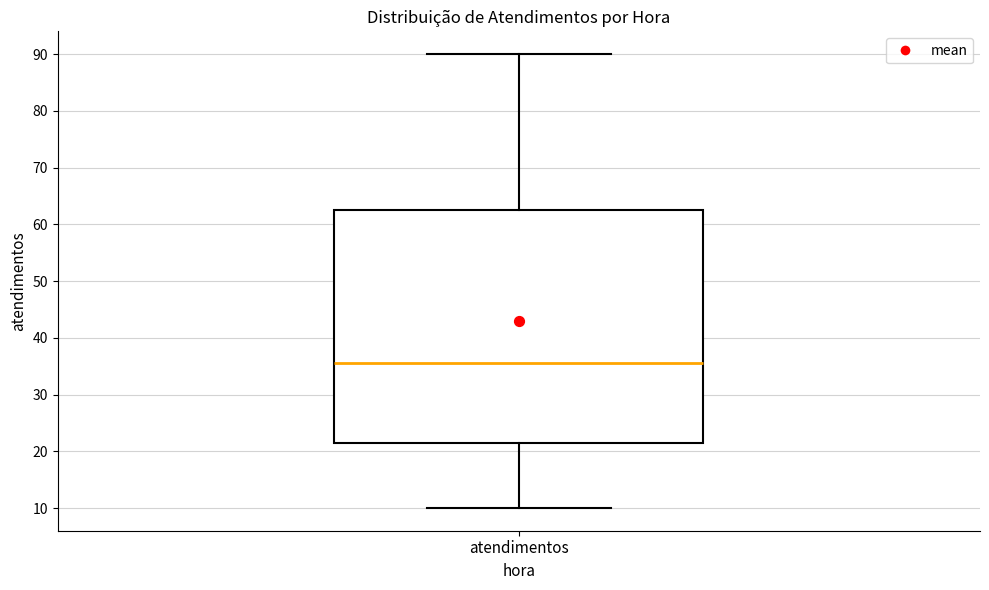

Transcribe this box plot: give where the median line is, the range the box spans, and where the two whiskers end, as read against the y-axis. The values are not printed on the chart, so give them approximately, as read against the axis.

median 36, box 22 to 63, whiskers 10 to 90